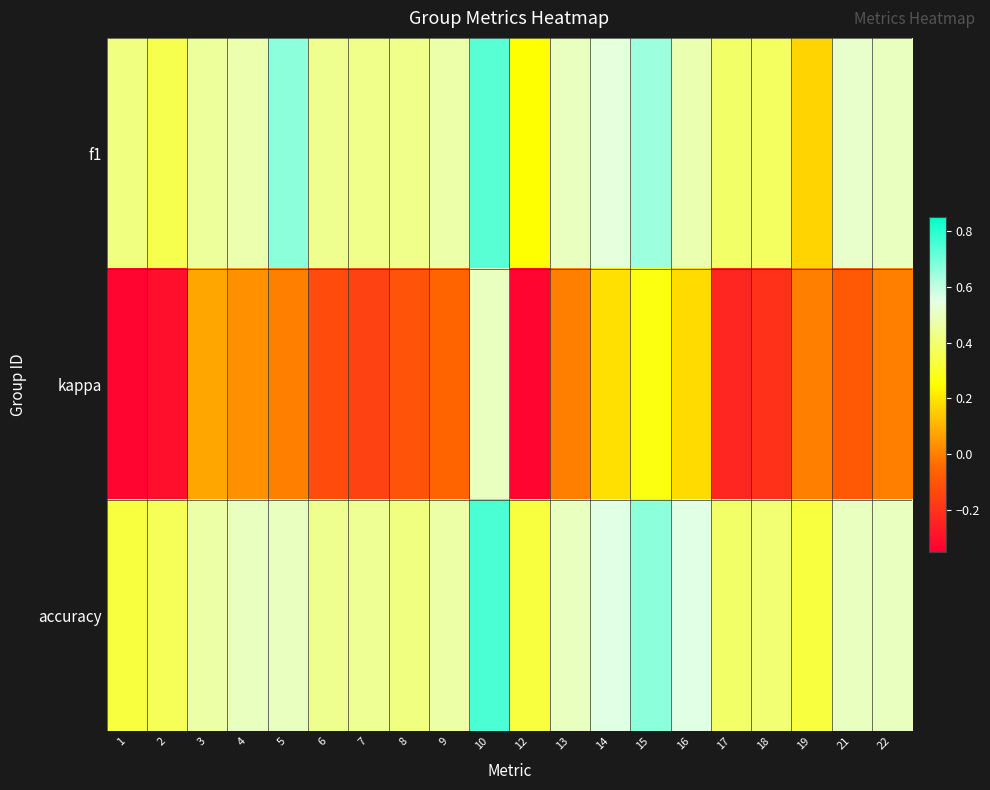

Reading right to left, what are all the values shown in this chart?

f1: 22=0.5	21=0.5	19=0.2	18=0.4	17=0.4	16=0.5	15=0.6	14=0.5	13=0.5	12=0.2	10=0.7	9=0.5	8=0.4	7=0.4	6=0.4	5=0.7	4=0.5	3=0.5	2=0.4	1=0.4
kappa: 22=0.0	21=-0.1	19=0.0	18=-0.2	17=-0.2	16=0.2	15=0.3	14=0.2	13=0.0	12=-0.3	10=0.5	9=-0.1	8=-0.1	7=-0.2	6=-0.1	5=0.0	4=0.0	3=0.1	2=-0.3	1=-0.3
accuracy: 22=0.5	21=0.5	19=0.3	18=0.4	17=0.4	16=0.6	15=0.7	14=0.6	13=0.5	12=0.3	10=0.8	9=0.5	8=0.4	7=0.4	6=0.4	5=0.5	4=0.5	3=0.5	2=0.4	1=0.3